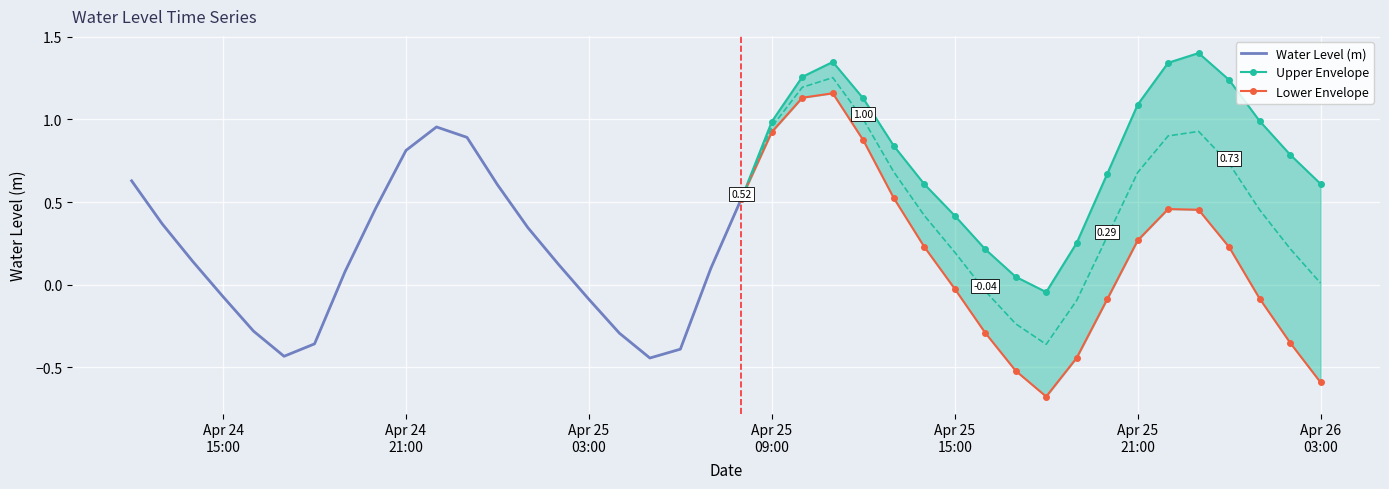

Reading left to right, list all the values displayed in this chart.

2024-04-24 12:00:00=0.6	2024-04-24 13:00:00=0.4	2024-04-24 14:00:00=0.1	2024-04-24 15:00:00=-0.1	2024-04-24 16:00:00=-0.3	2024-04-24 17:00:00=-0.4	2024-04-24 18:00:00=-0.4	2024-04-24 19:00:00=0.1	2024-04-24 20:00:00=0.5	2024-04-24 21:00:00=0.8	2024-04-24 22:00:00=1.0	2024-04-24 23:00:00=0.9	2024-04-25 00:00:00=0.6	2024-04-25 01:00:00=0.3	2024-04-25 02:00:00=0.1	2024-04-25 03:00:00=-0.1	2024-04-25 04:00:00=-0.3	2024-04-25 05:00:00=-0.4	2024-04-25 06:00:00=-0.4	2024-04-25 07:00:00=0.1	2024-04-25 08:00:00=0.5	2024-04-25 09:00:00=1.0	2024-04-25 10:00:00=1.2	2024-04-25 11:00:00=1.3	2024-04-25 12:00:00=1.0	2024-04-25 13:00:00=0.7	2024-04-25 14:00:00=0.4	2024-04-25 15:00:00=0.2	2024-04-25 16:00:00=-0.0	2024-04-25 17:00:00=-0.2	2024-04-25 18:00:00=-0.4	2024-04-25 19:00:00=-0.1	2024-04-25 20:00:00=0.3	2024-04-25 21:00:00=0.7	2024-04-25 22:00:00=0.9	2024-04-25 23:00:00=0.9	2024-04-26 00:00:00=0.7	2024-04-26 01:00:00=0.5	2024-04-26 02:00:00=0.2	2024-04-26 03:00:00=0.0